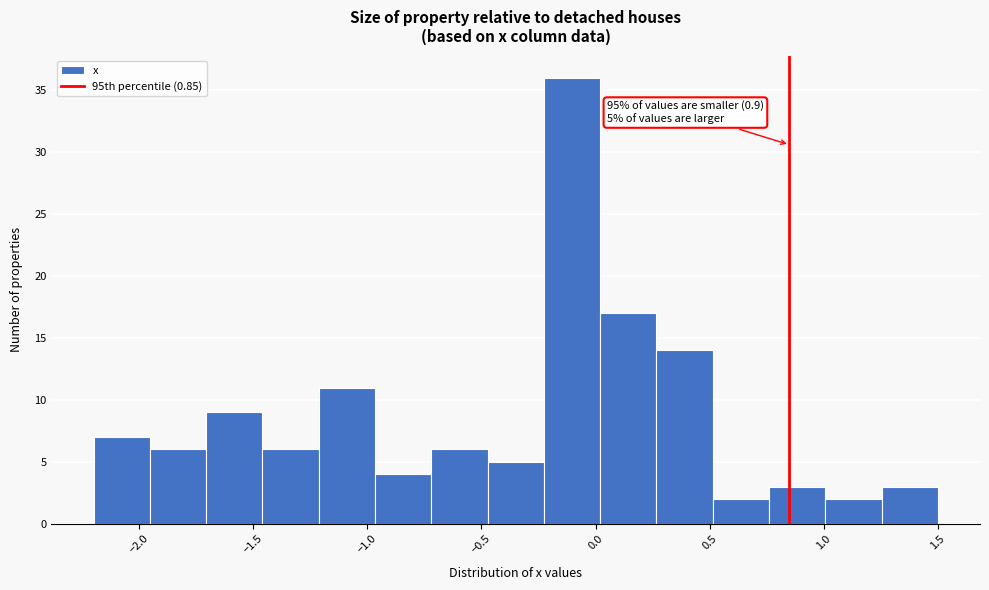

Which range on the x-axis has the tallest bar?

-0.25 to 0.00